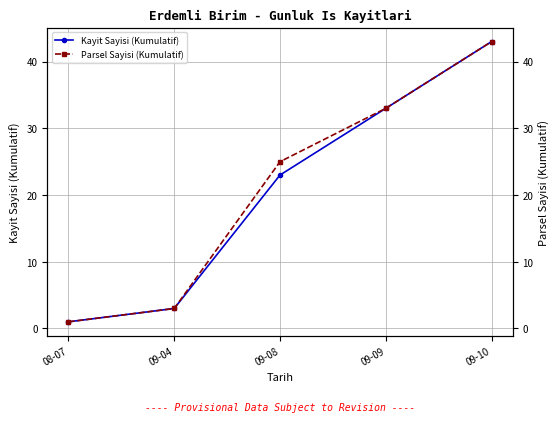

What is the label of the 3rd point from the left?

09-08